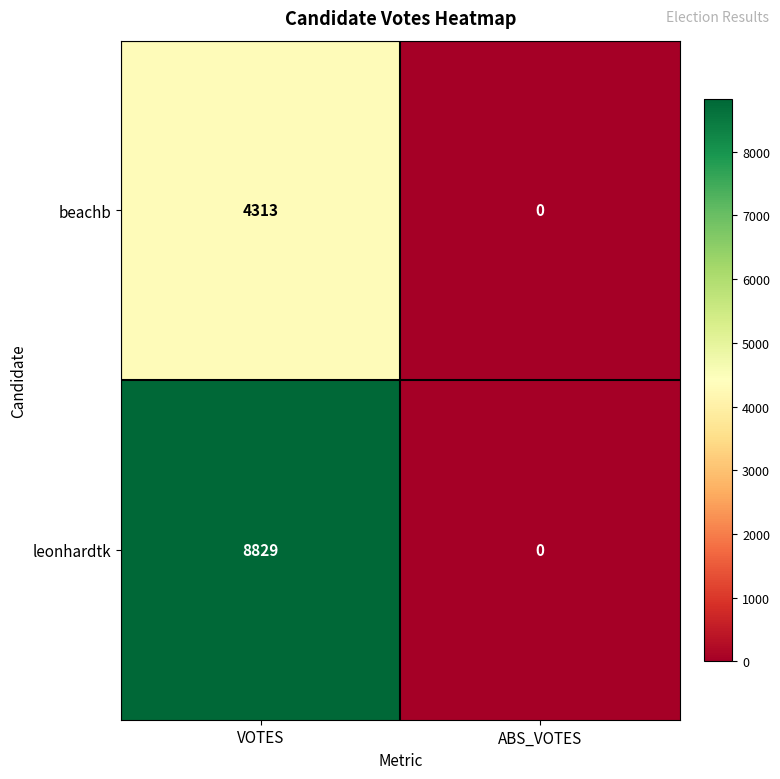

At which label is leonhardtk closest to 4414?

ABS_VOTES